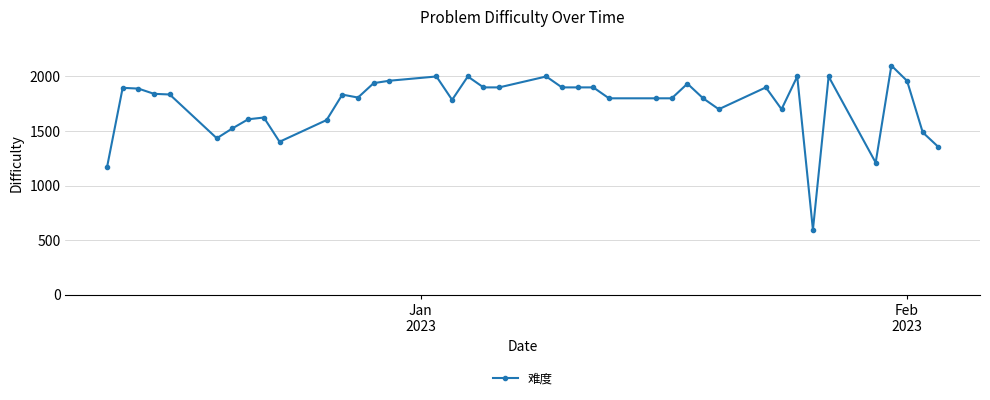

What is the maximum value shown in the chart?

2100